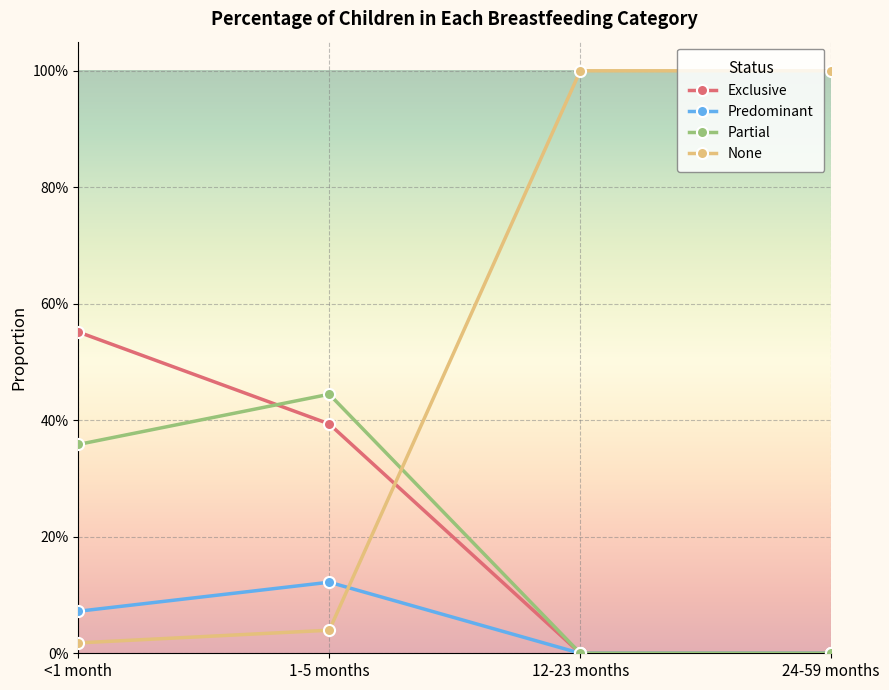

Which series changed the most between 12-23 months and 24-59 months?

Exclusive